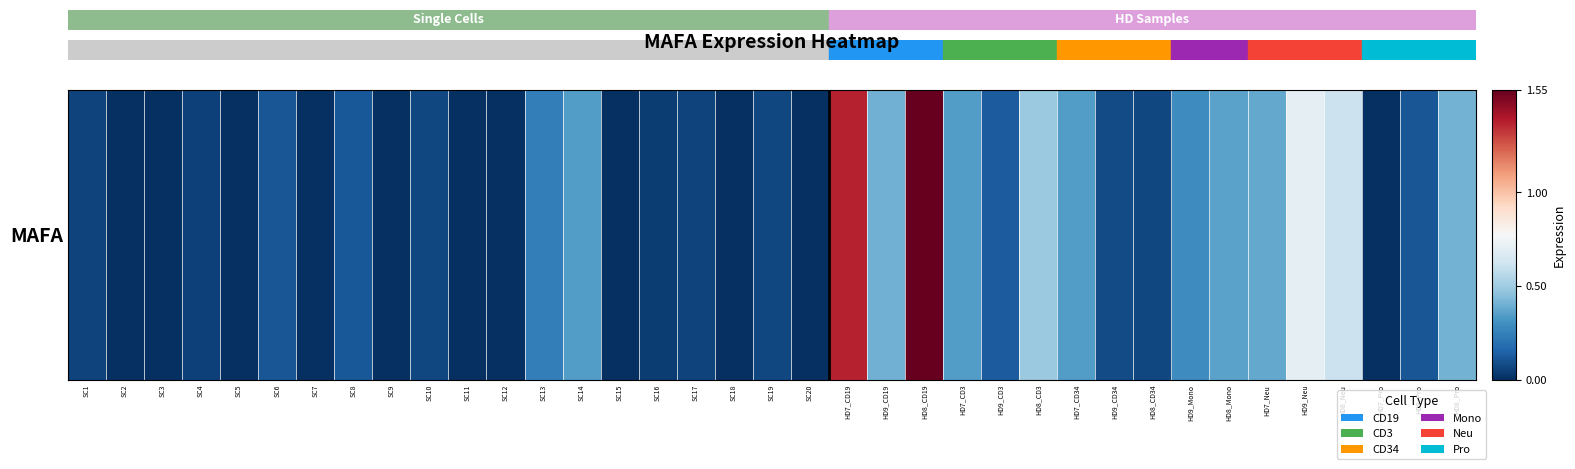

How many values are above zero?

26